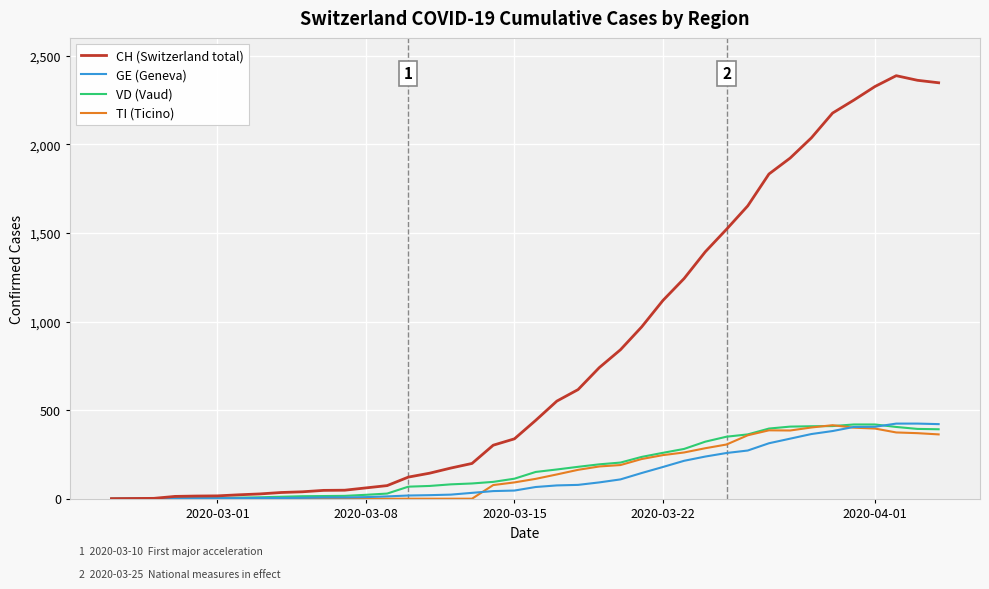

Which series has the widest spread of values?

CH (Switzerland total)